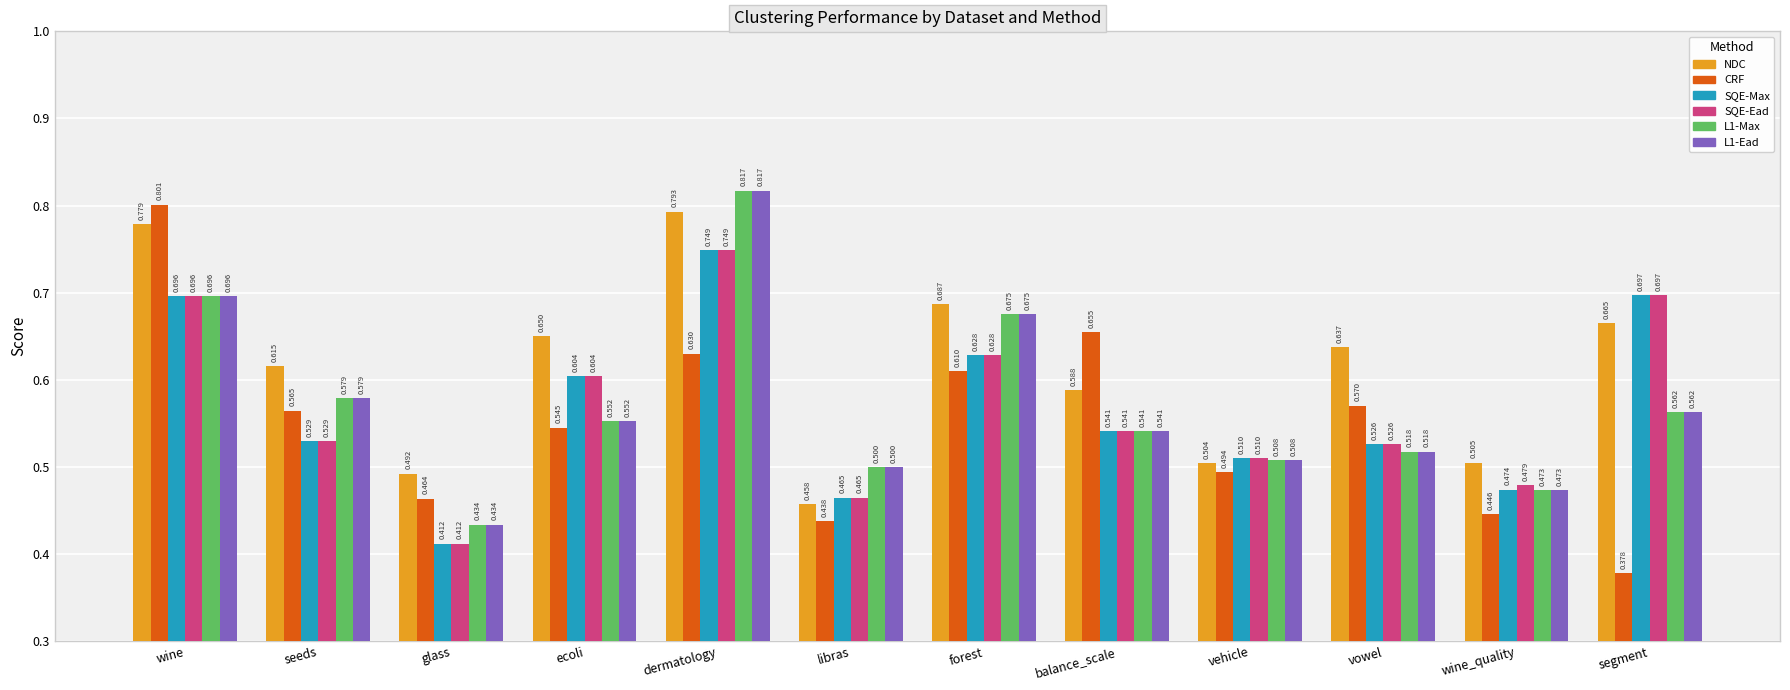

Between ecoli and segment, which series saw the biggest shift?

CRF